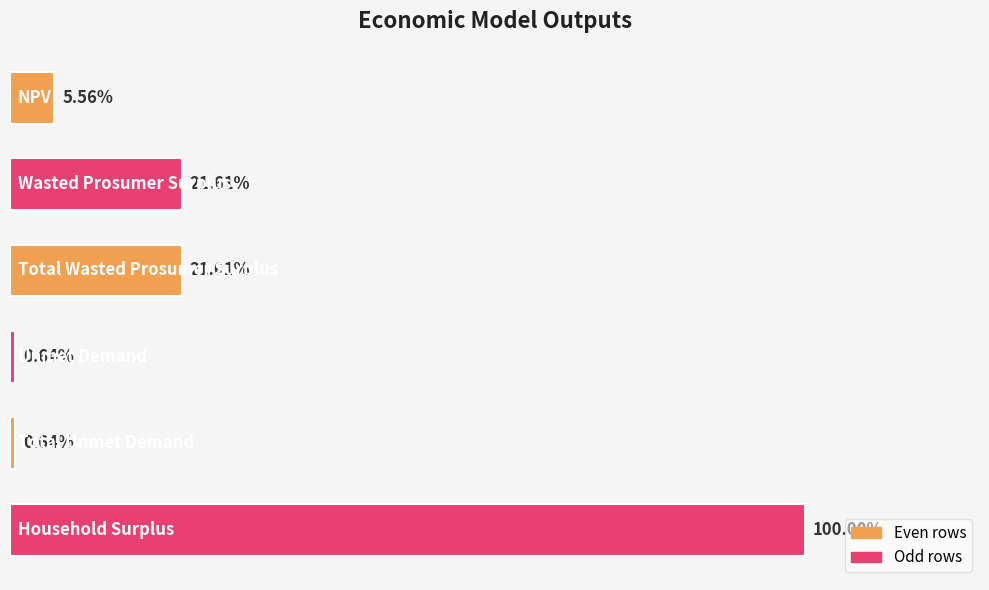

List the labels in order of value, largest first.

5, 1, 2, 0, 3, 4